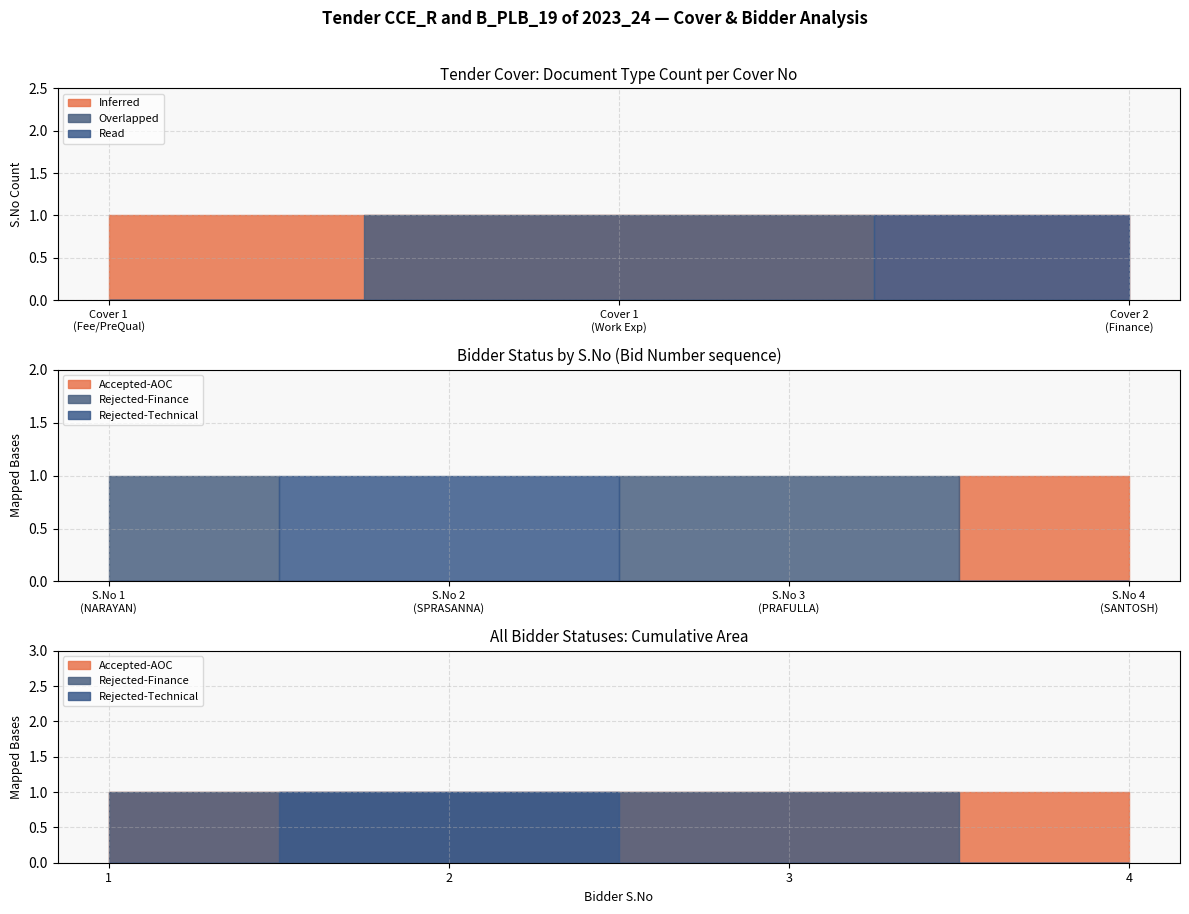

True or false: Read has a value of 1 at Finance.

False